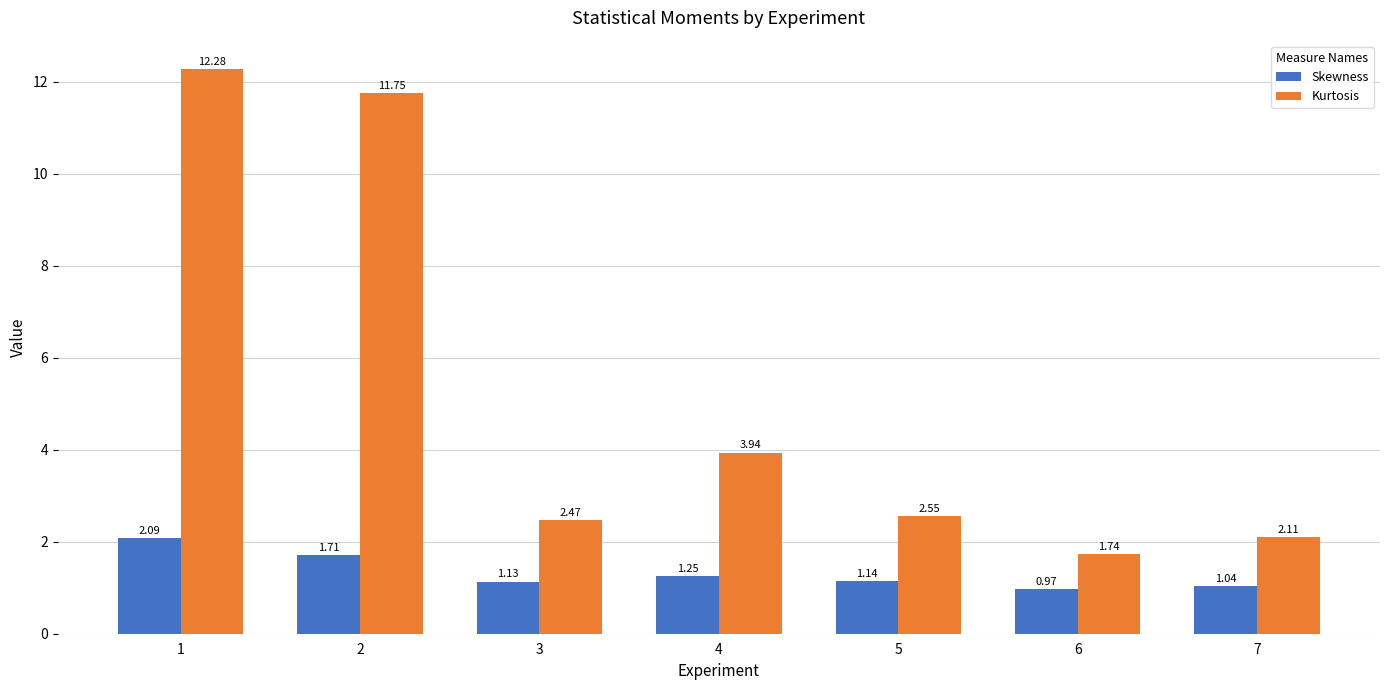

Which series changed the most between 5 and 7?

Kurtosis